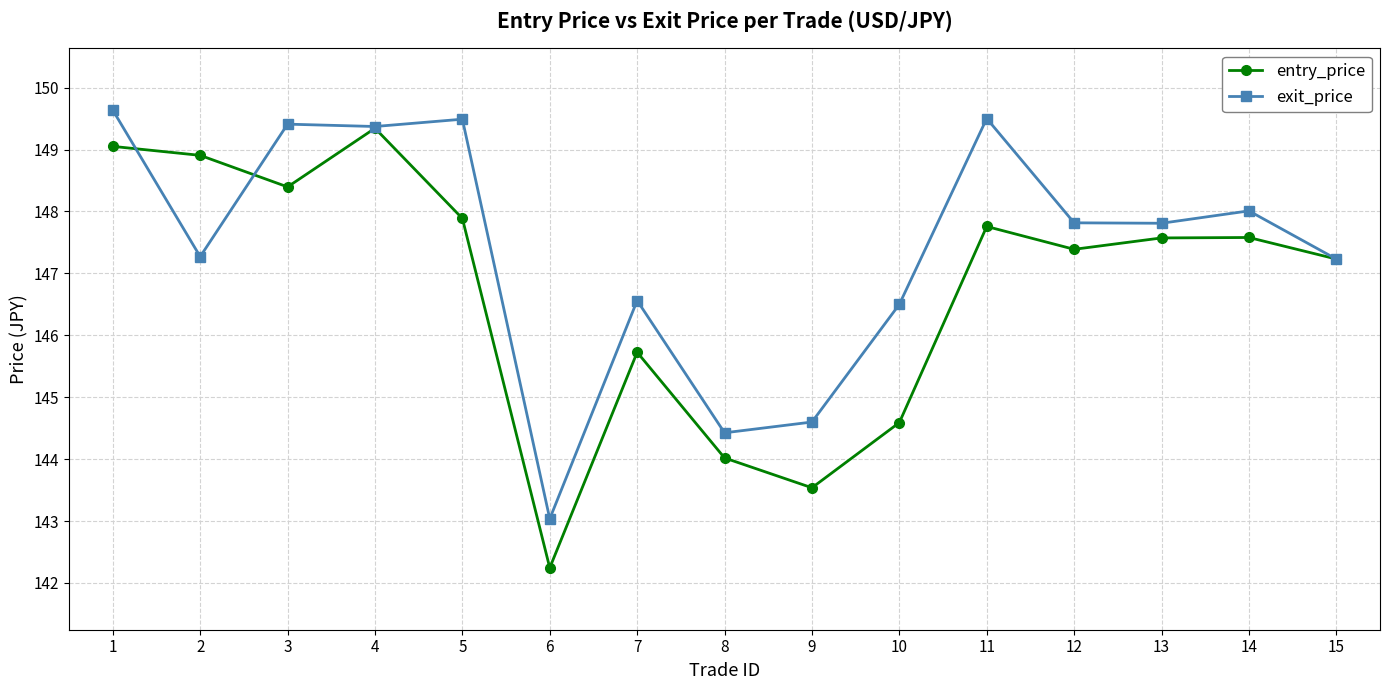

Where is the first local maximum for entry_price?

4